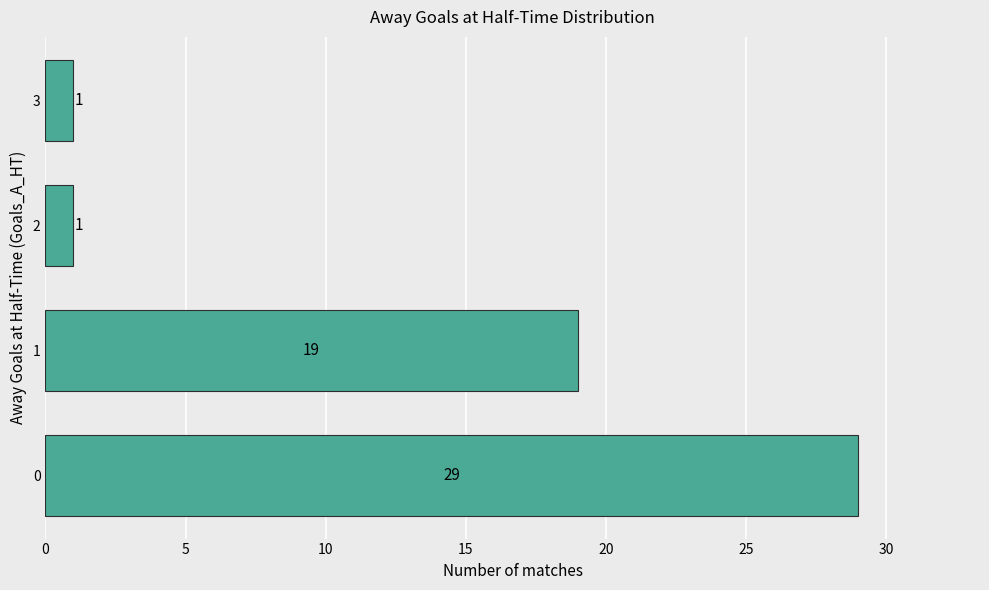

What is the smallest value displayed?

1